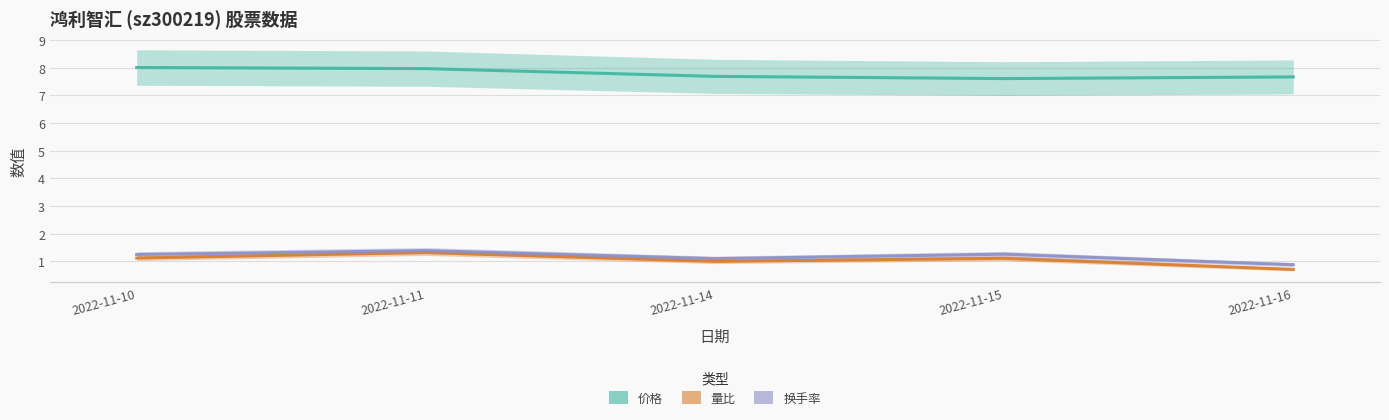

True or false: 价格 and 量比 cross at least once.

False